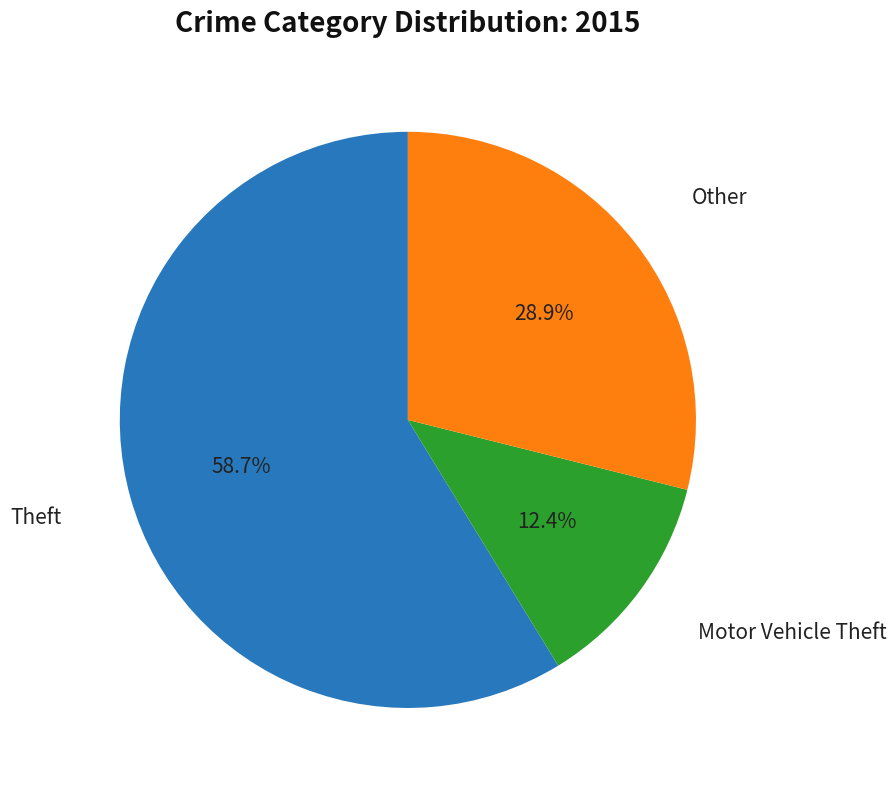

Is there any slice that represents more than half of the pie?

Yes